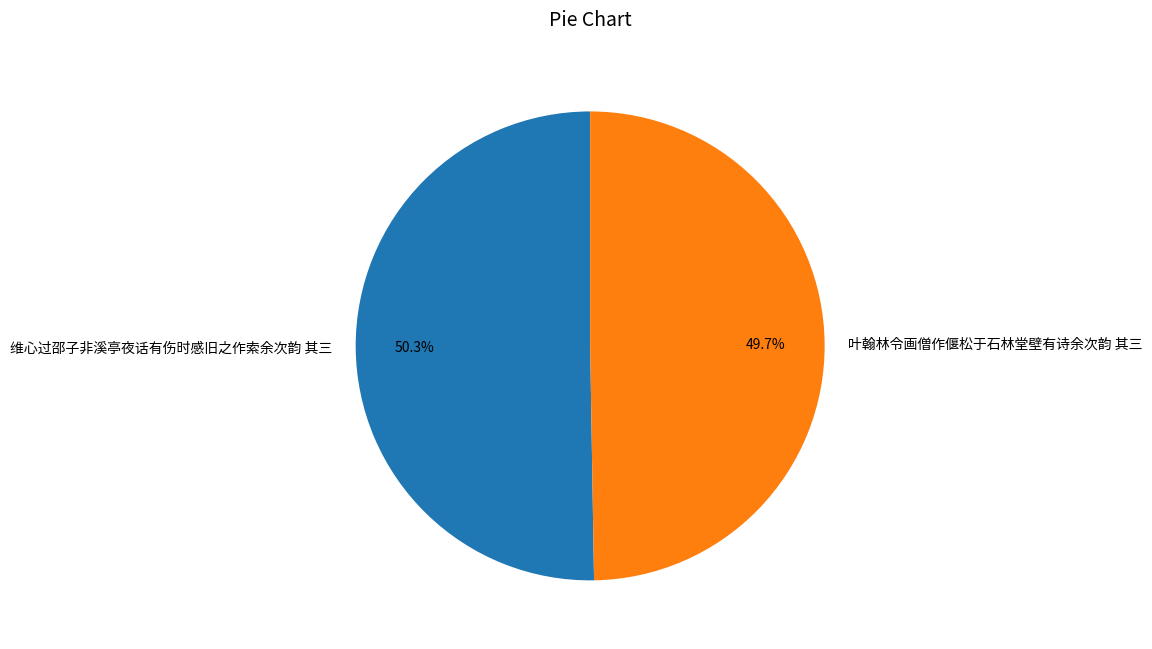

To the nearest percent, what portion does 叶翰林令画僧作偃松于石林堂壁有诗余次韵 其三 represent?

50%